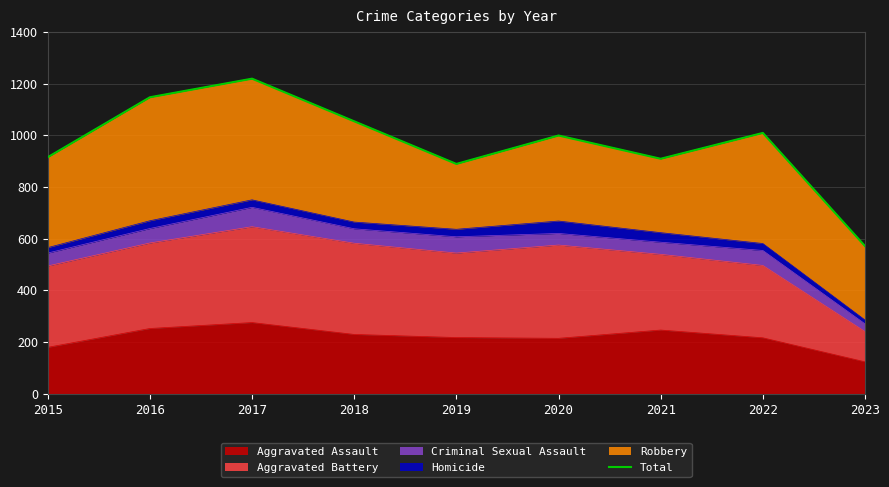

Is it true that the value at 2022 is 1009?

True